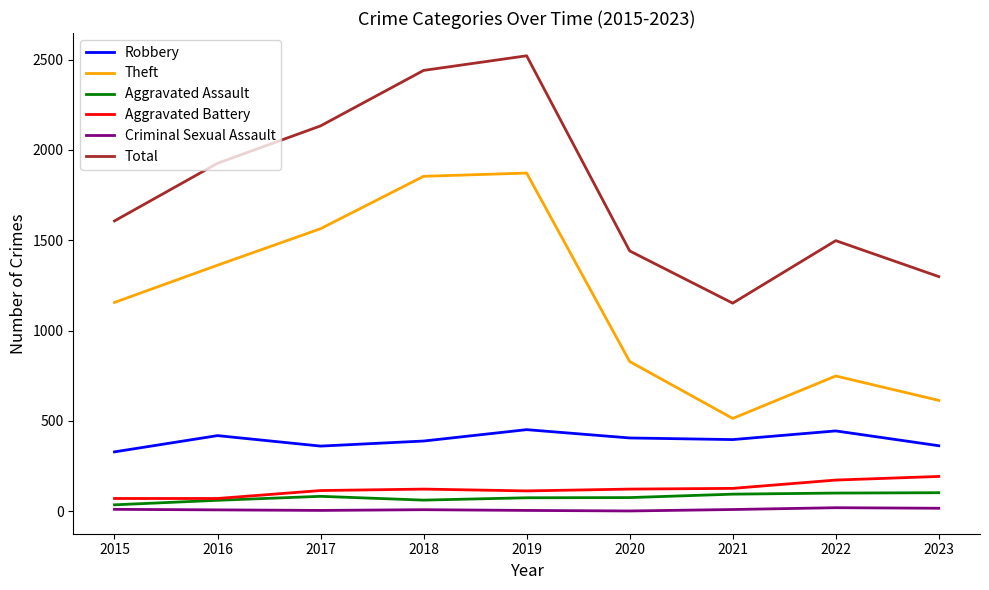

Which series has the largest total across all categories?

Total